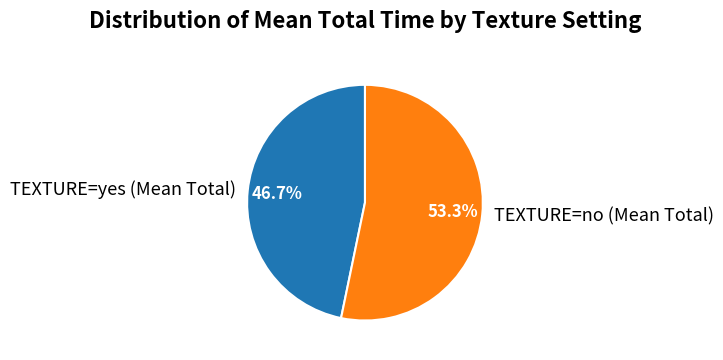

To the nearest percent, what is the difference between the TEXTURE=yes (Mean Total) and TEXTURE=no (Mean Total) slice percentages?

7%